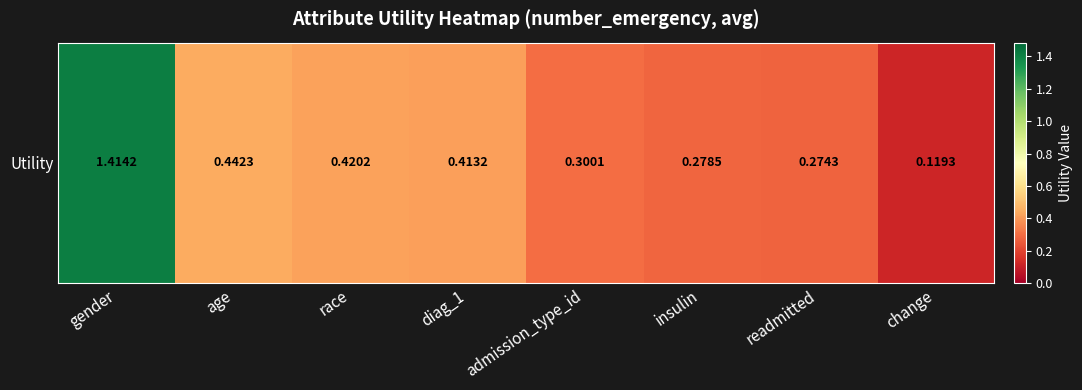

Reading left to right, transcribe all the data shown in this chart.

1.4	0.4	0.4	0.4	0.3	0.3	0.3	0.1